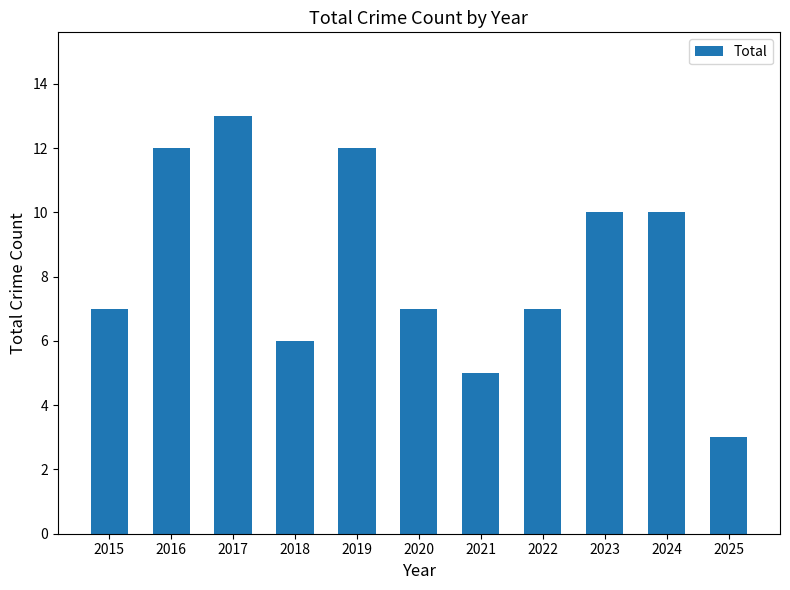

What is the difference between the values at 2023 and 2022?

3